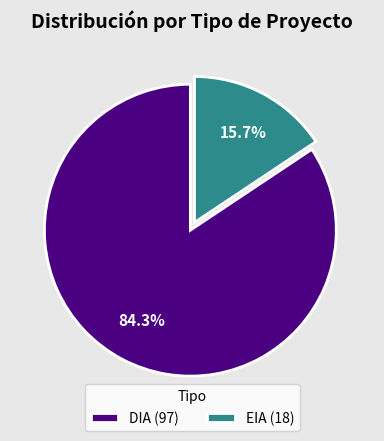

What is the ratio of the value at EIA to the value at DIA?

0.2